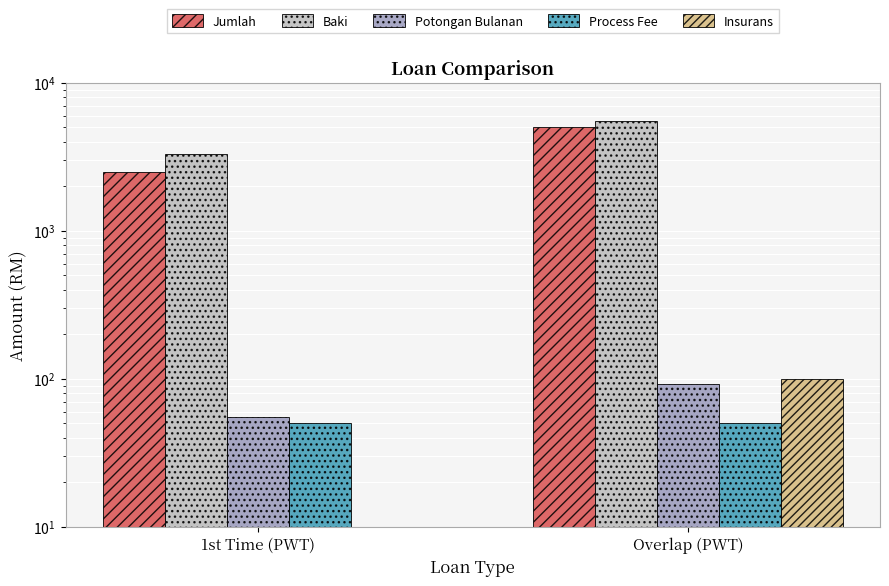

What is the label of the 1st bar from the right?

Overlap (PWT)